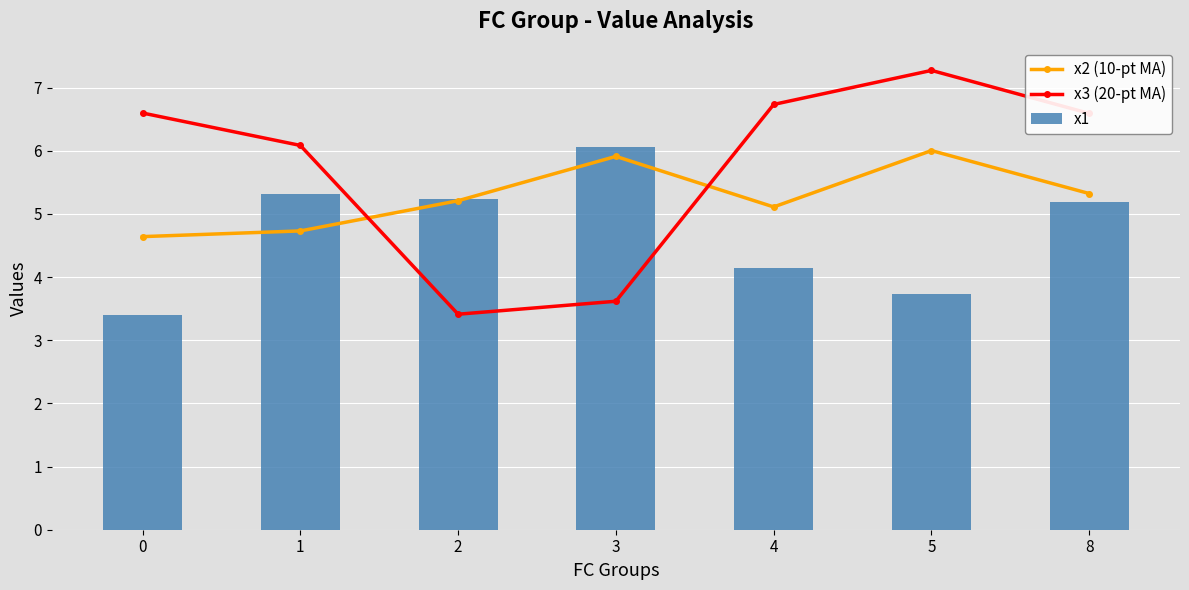

Is the value of x2 (10-pt MA) at 8 greater than the value of x1 at 2?

Yes